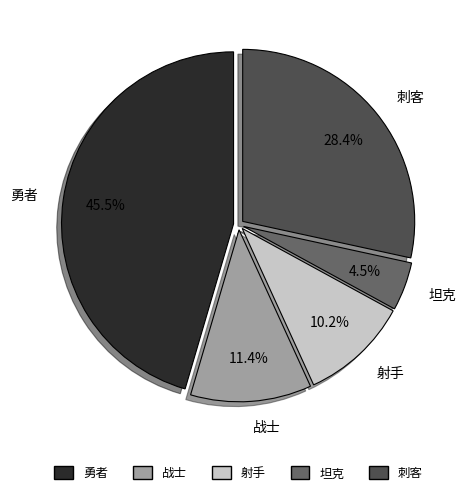

Is 刺客 the majority of the pie?

No